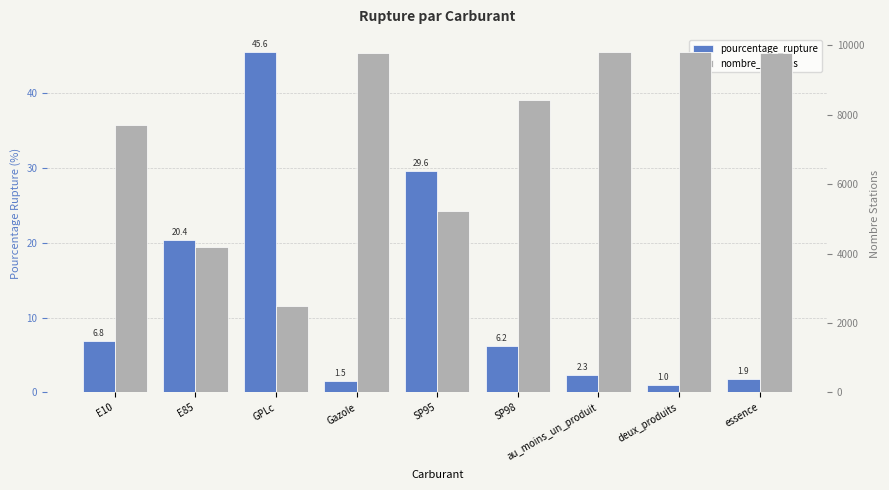

What position from the right is au_moins_un_produit?

3